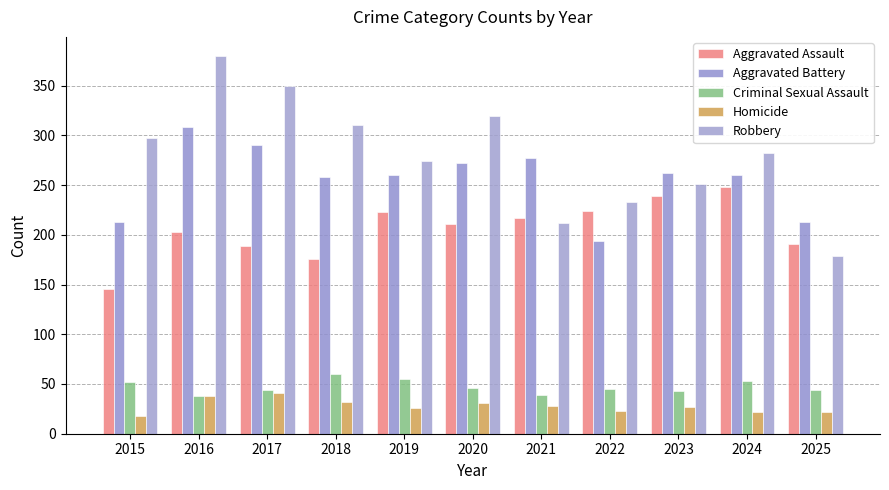

Which category has the highest value across all series?

2016